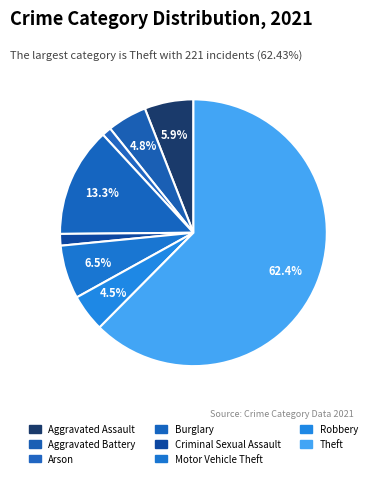

How many segments does this pie chart have?

8